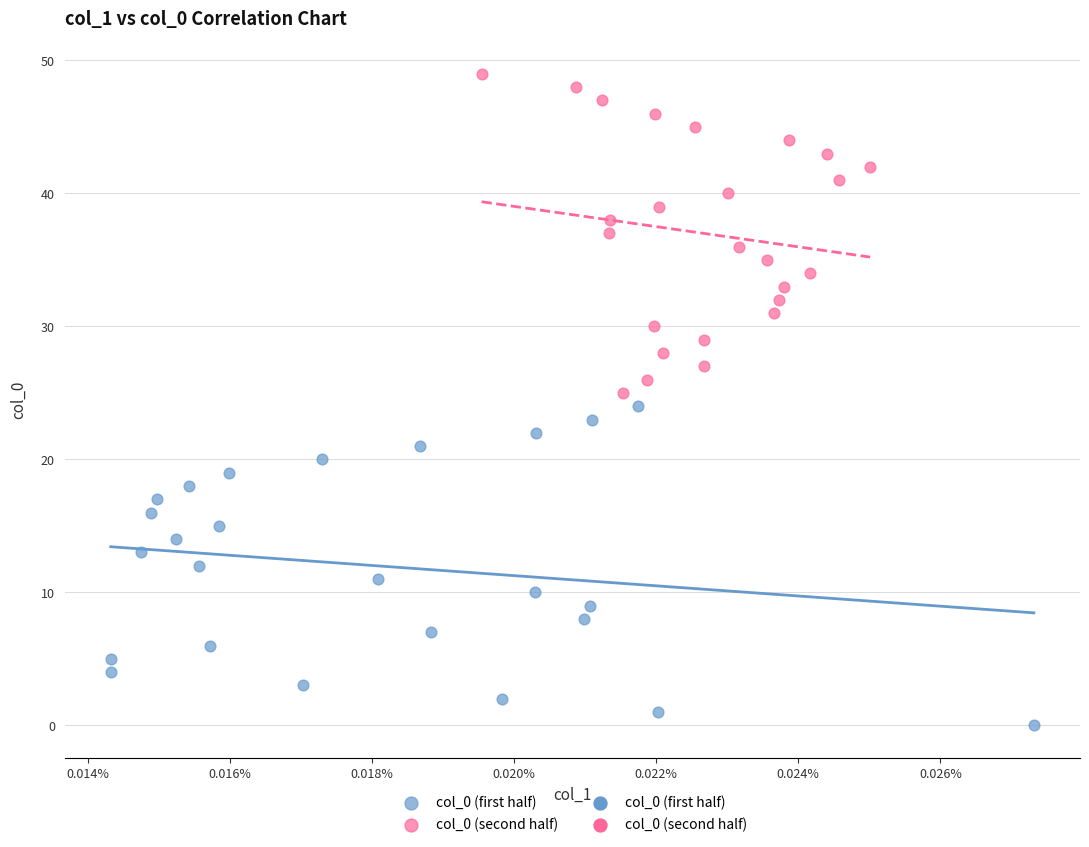

Which series reaches the maximum Y coordinate?

col_0 (second half)